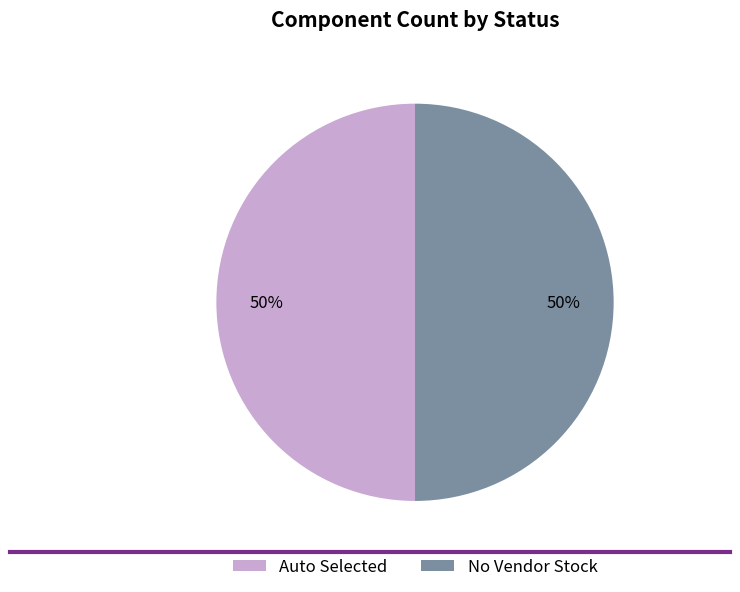

Combined, do No Vendor Stock and Auto Selected account for over 50%?

Yes